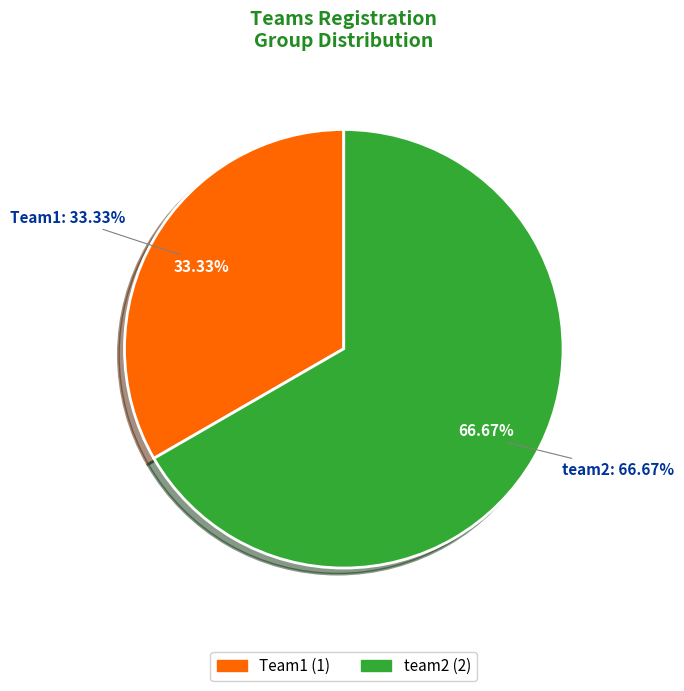

How many slices are in this pie chart?

2